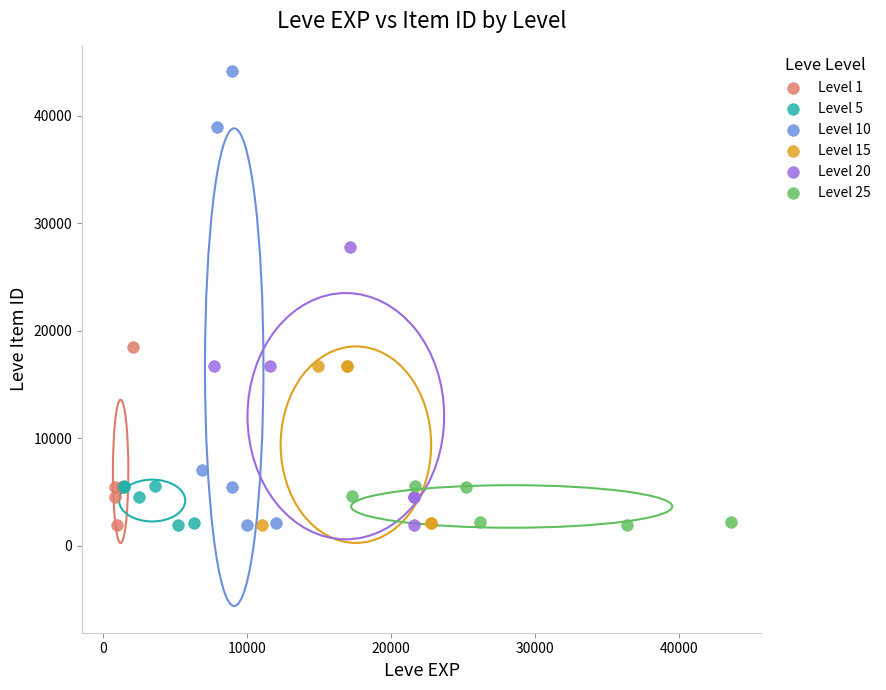

Which series has the largest Y range (max minus min)?

Level 10